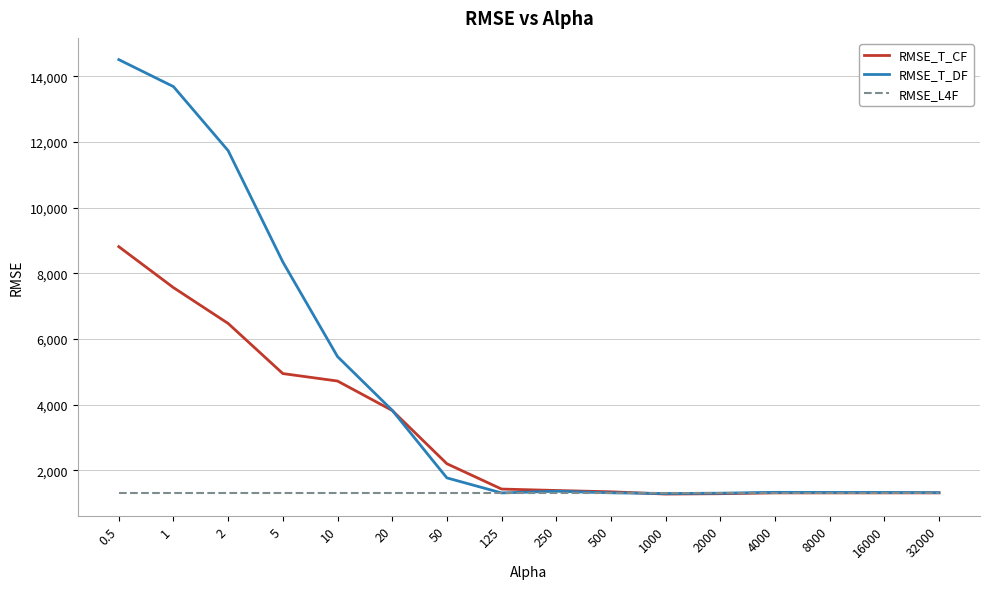

Where does the RMSE_T_CF series first go above 1428?

0.5